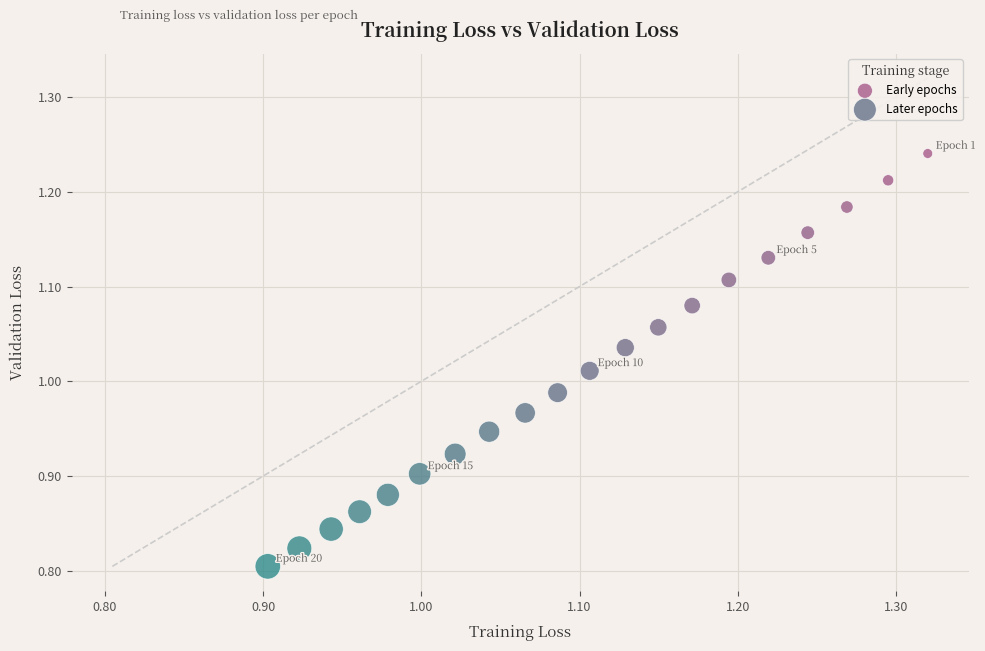

Which series has the largest Y range (max minus min)?

Early epochs